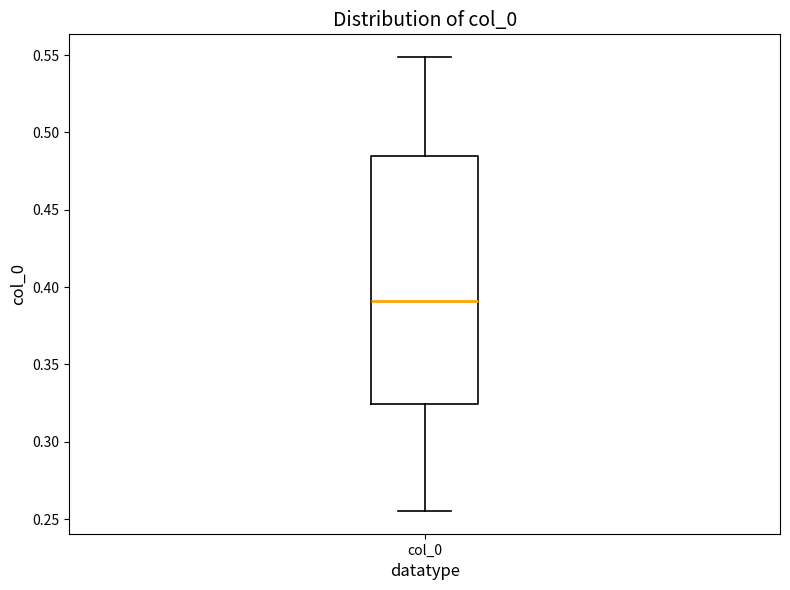

Read this box plot against the y-axis: the position of the median line, the range covered by the box, and the ends of both whiskers. The values are not printed on the chart, so give them approximately, as read against the axis.

median 0.390, box 0.325 to 0.485, whiskers 0.255 to 0.550